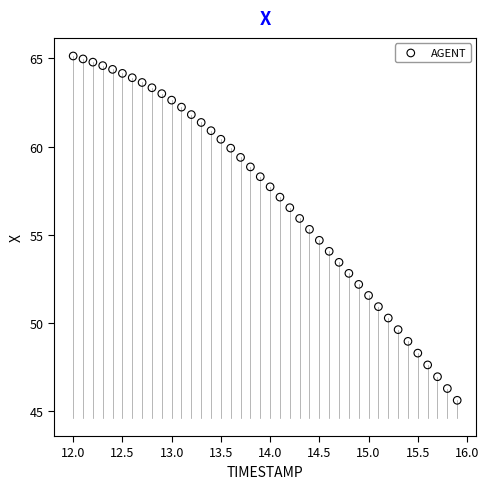

What is the range of X values (max minus min)?

3.9